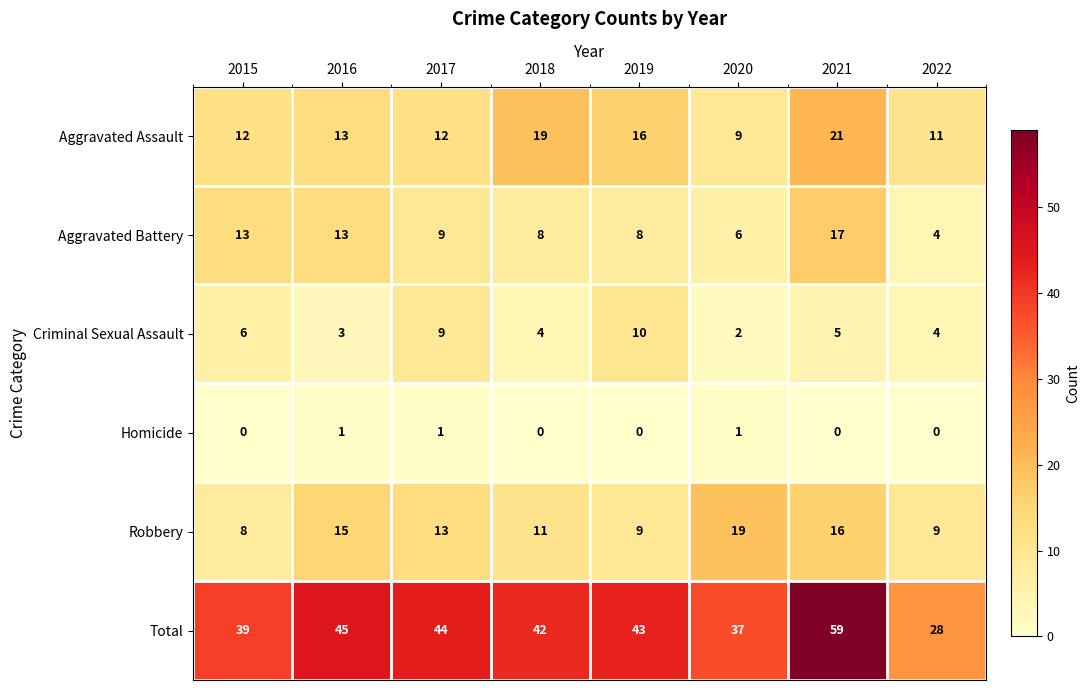

What is the total value across all series at 2021?

118